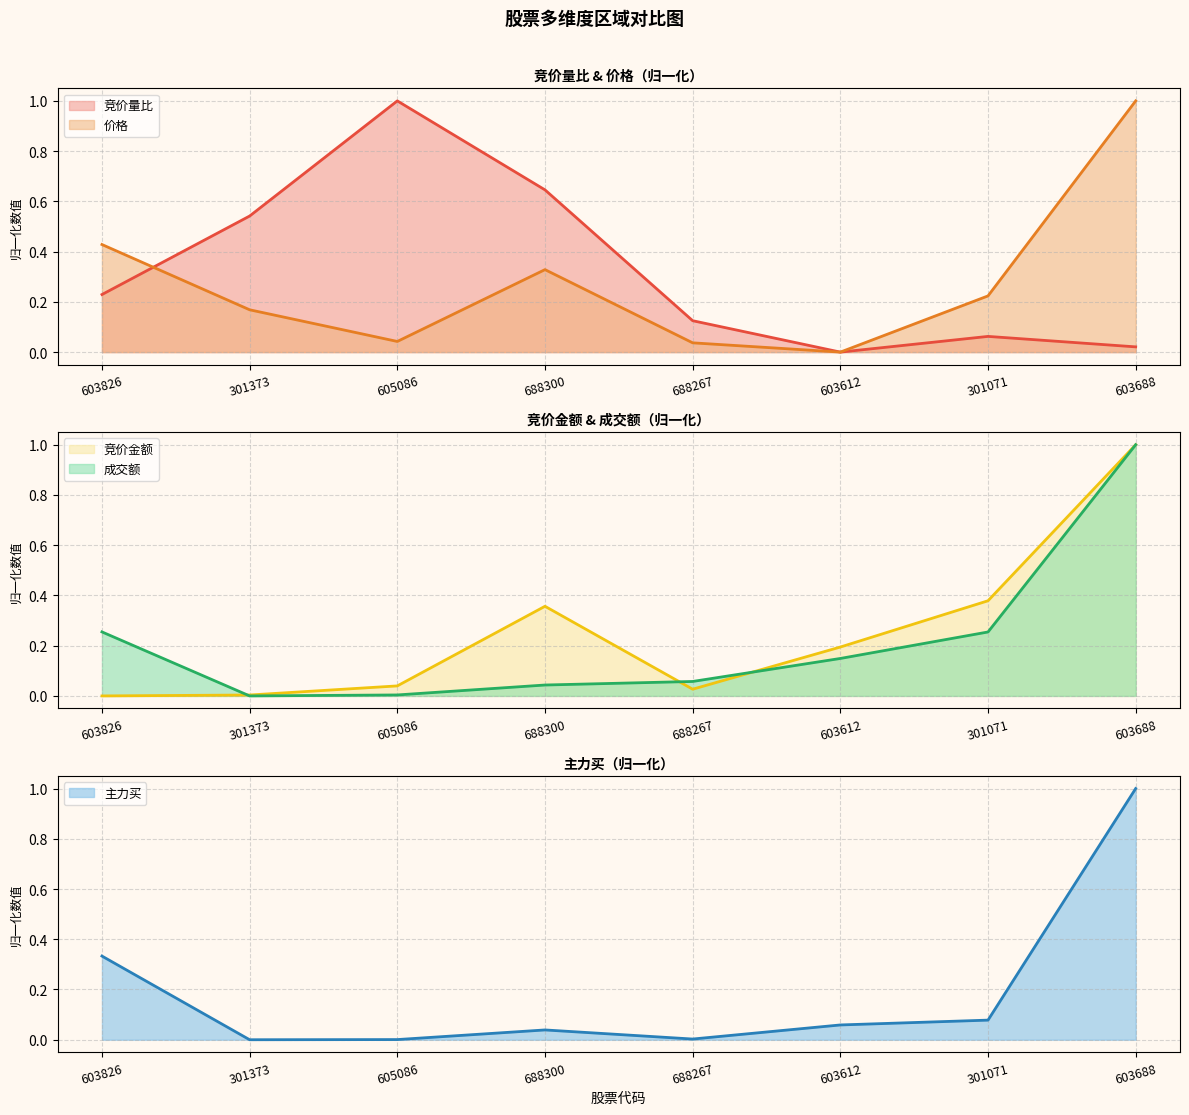

Reading right to left, what are all the values shown in this chart?

竞价量比: 603688=0.0	301071=0.1	603612=0.0	688267=0.1	688300=0.6	605086=1.0	301373=0.5	603826=0.2
竞价金额: 603688=1.0	301071=0.4	603612=0.2	688267=0.0	688300=0.4	605086=0.0	301373=0.0	603826=0.0
价格: 603688=1.0	301071=0.2	603612=0.0	688267=0.0	688300=0.3	605086=0.0	301373=0.2	603826=0.4
主力买: 603688=1.0	301071=0.1	603612=0.1	688267=0.0	688300=0.0	605086=0.0	301373=0.0	603826=0.3
成交额: 603688=1.0	301071=0.3	603612=0.1	688267=0.1	688300=0.0	605086=0.0	301373=0.0	603826=0.3